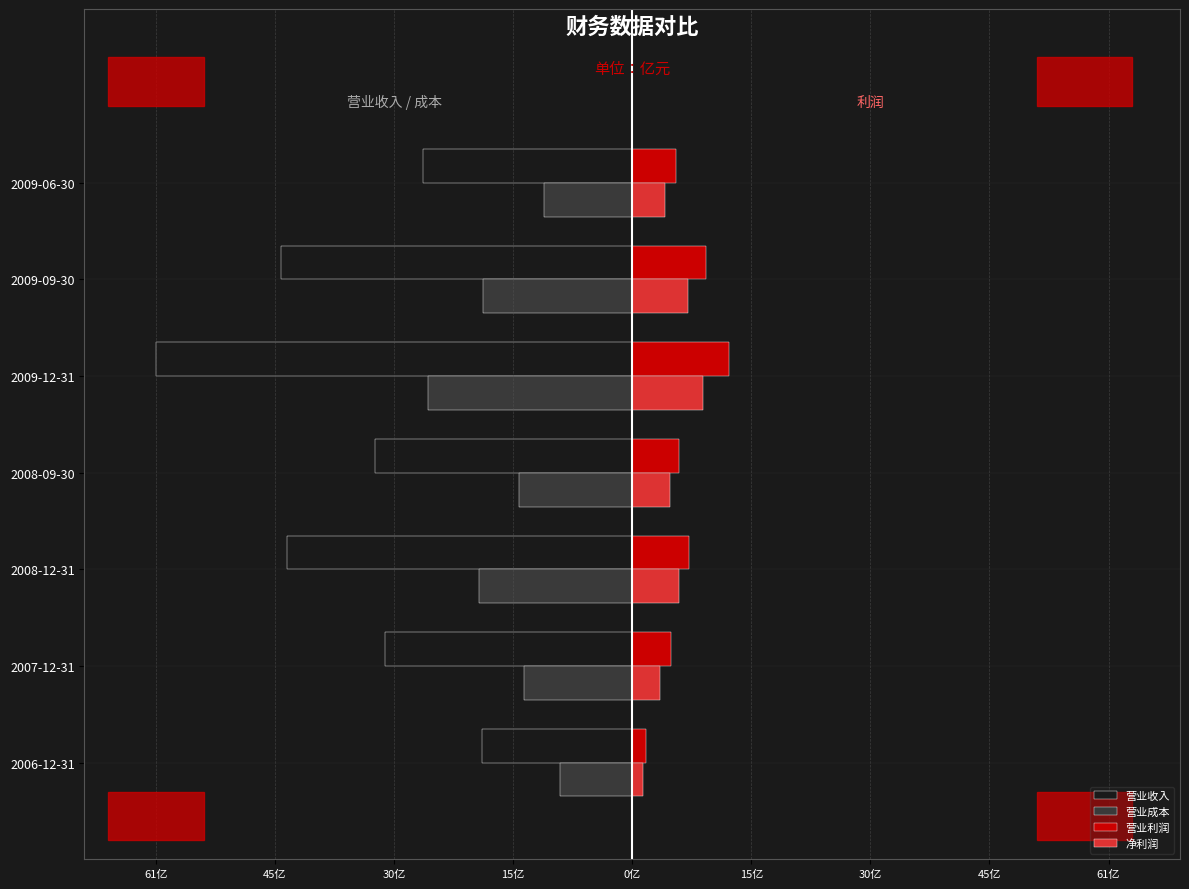

What are all the series names shown in the legend?

营业收入, 营业成本, 营业利润, 净利润